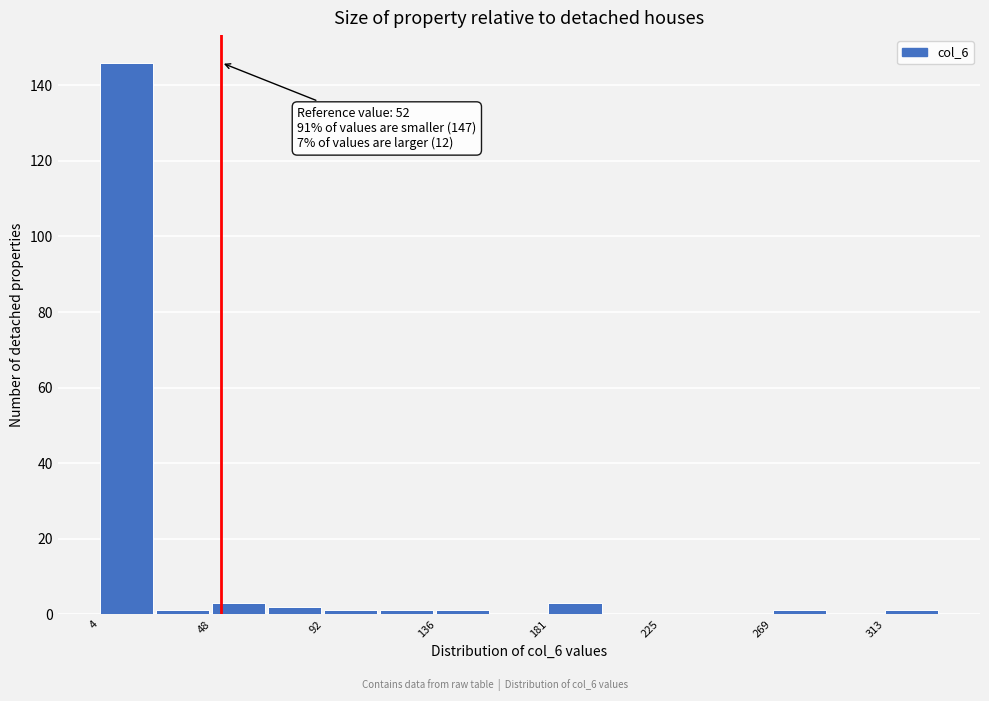

Over which range of the x-axis is the bar tallest?

5 to 25